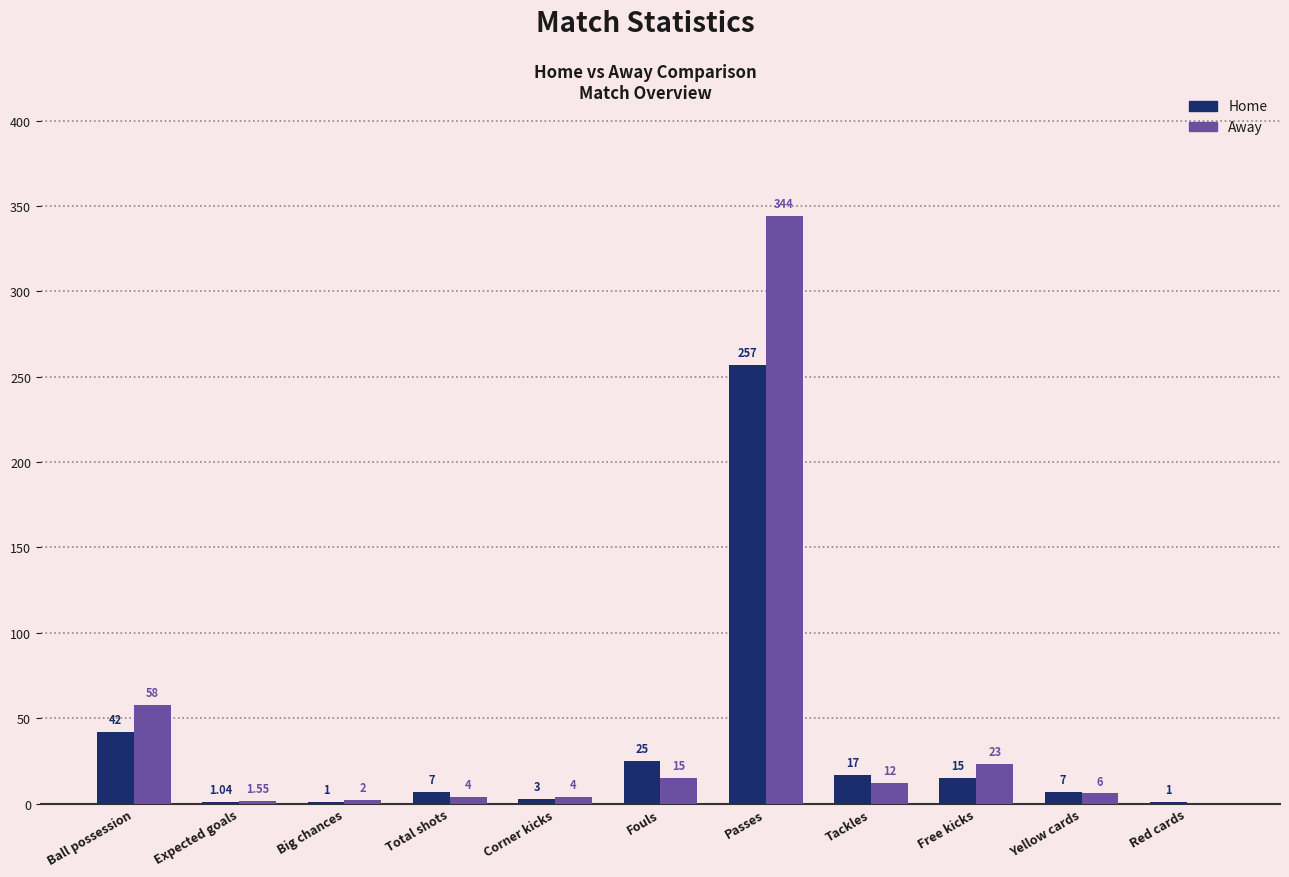

Which category has the highest value across all series?

Passes